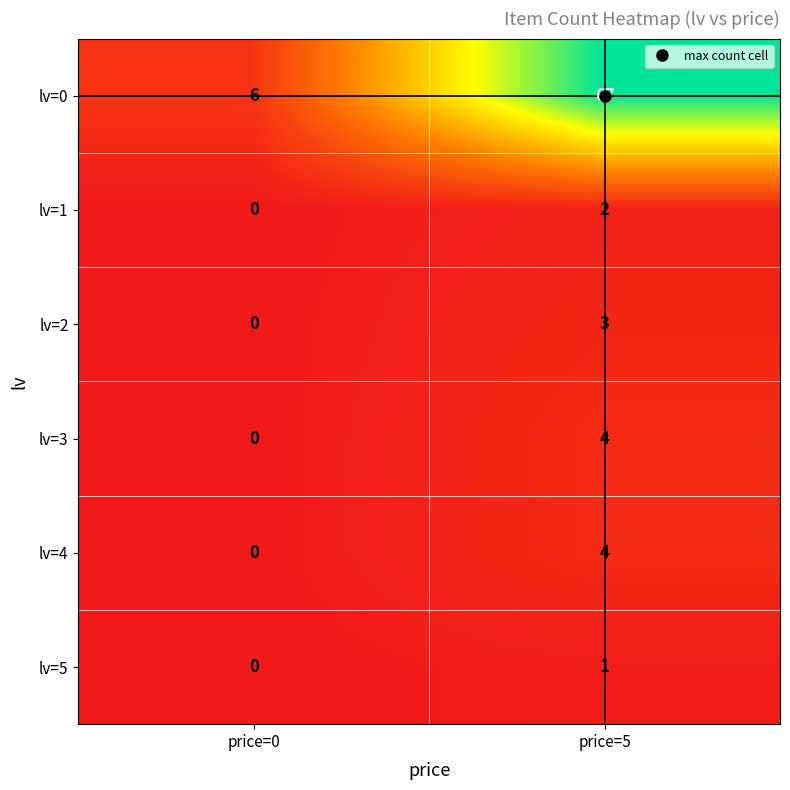

At which category does the chart reach its peak across all series?

price=5